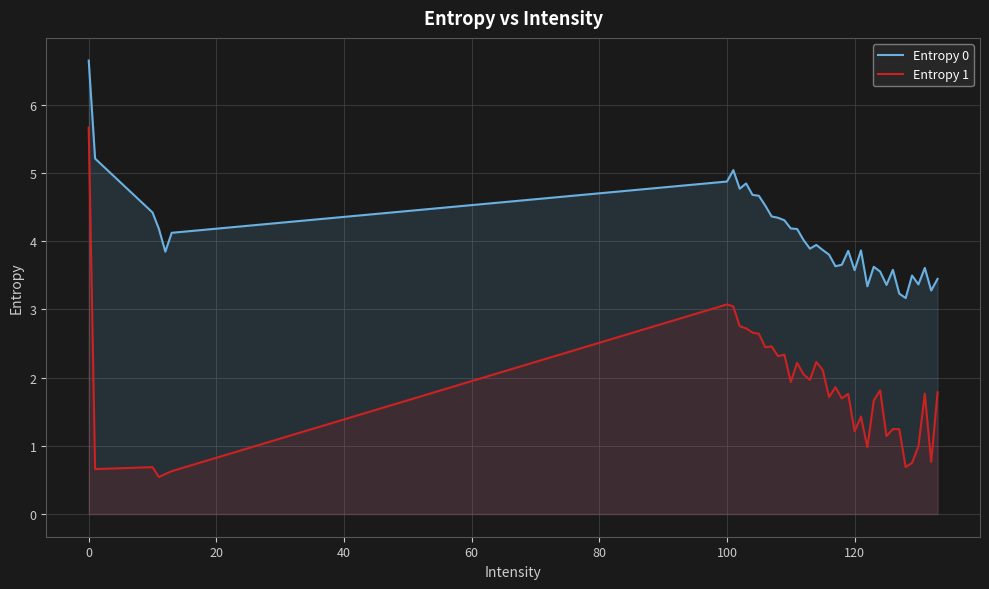

Which series has the largest range (max minus min)?

Entropy 1